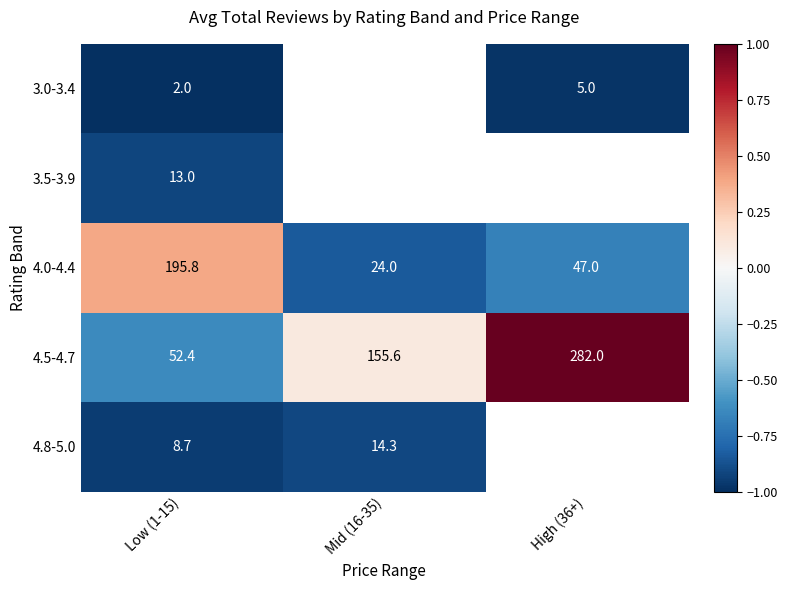

What is the lowest value of the 4.5-4.7 series?

52.4